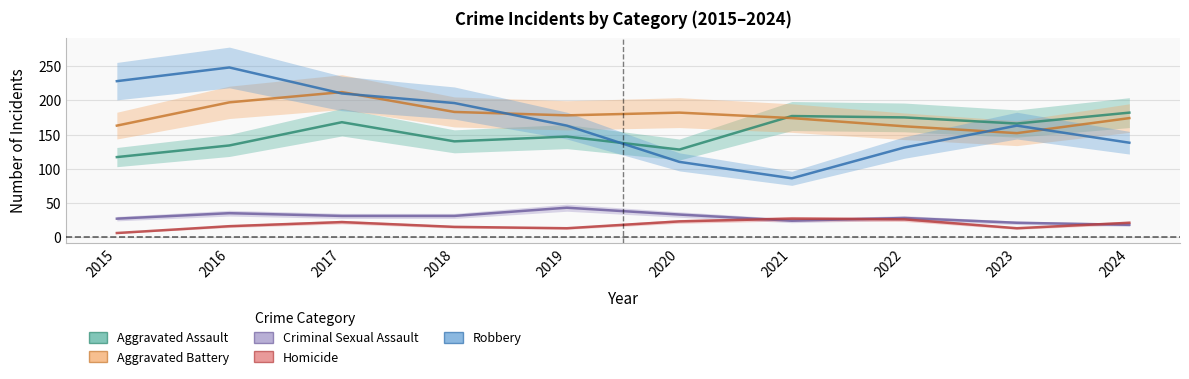

Is it true that Aggravated Battery equals 73 at 2016?

False